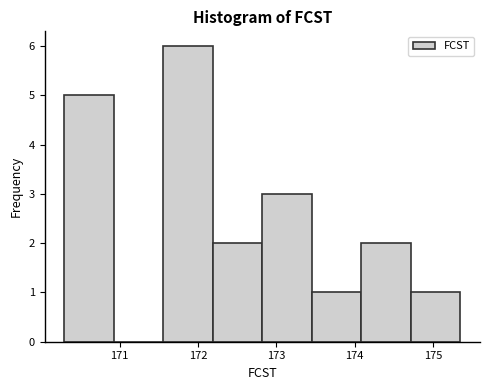

Reading left to right, transcribe this chart: for each bar, give the range it covers on the x-axis and its height. Neither the bar edges nor the heights are printed on the chart, so give them approximately, as read against the axes.

170.3 to 170.9: 5
170.9 to 171.6: 0
171.6 to 172.2: 6
172.2 to 172.8: 2
172.8 to 173.5: 3
173.5 to 174.1: 1
174.1 to 174.7: 2
174.7 to 175.3: 1